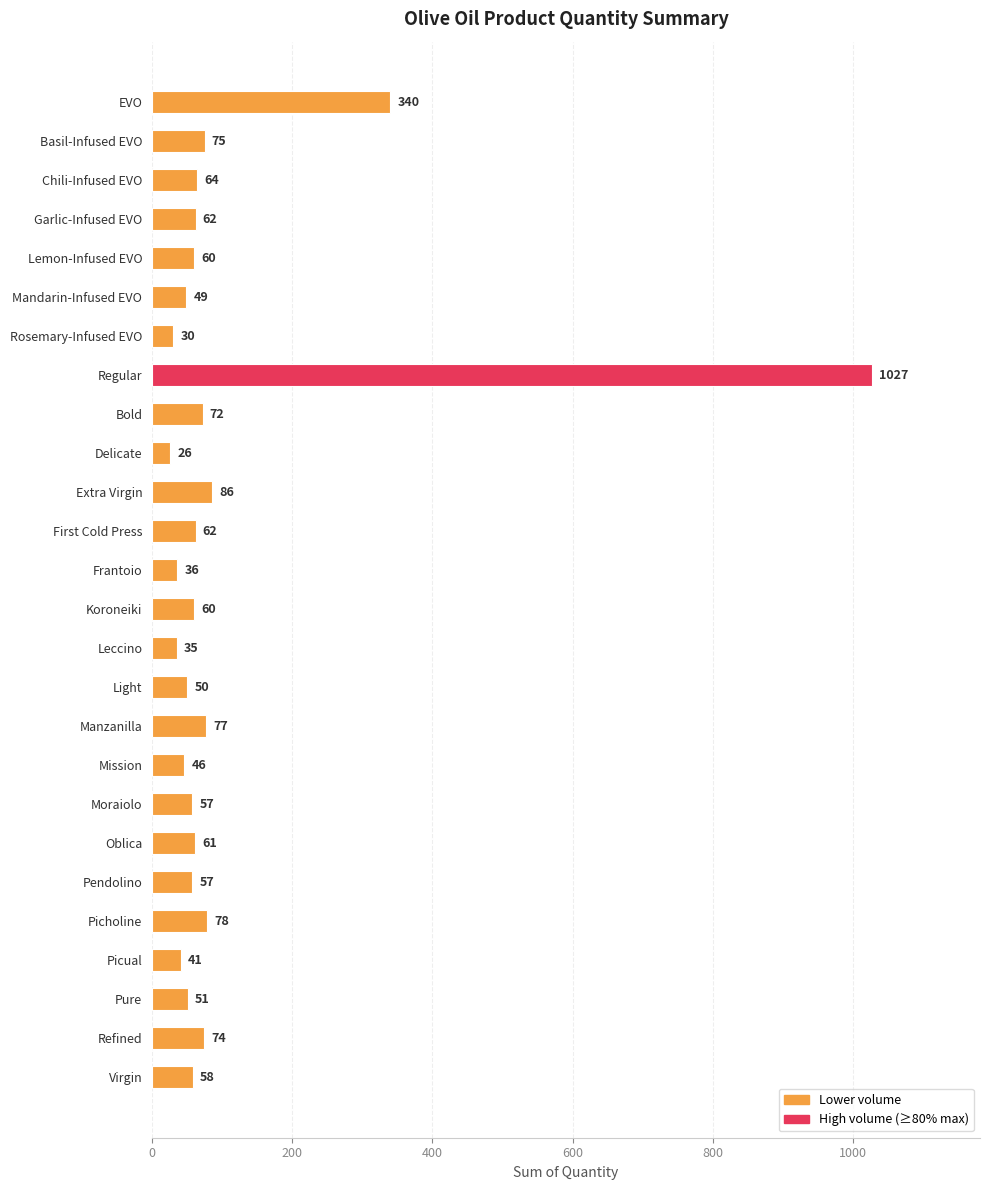

Reading top to bottom, transcribe all the data shown in this chart.

340	75	64	62	60	49	30	1027	72	26	86	62	36	60	35	50	77	46	57	61	57	78	41	51	74	58